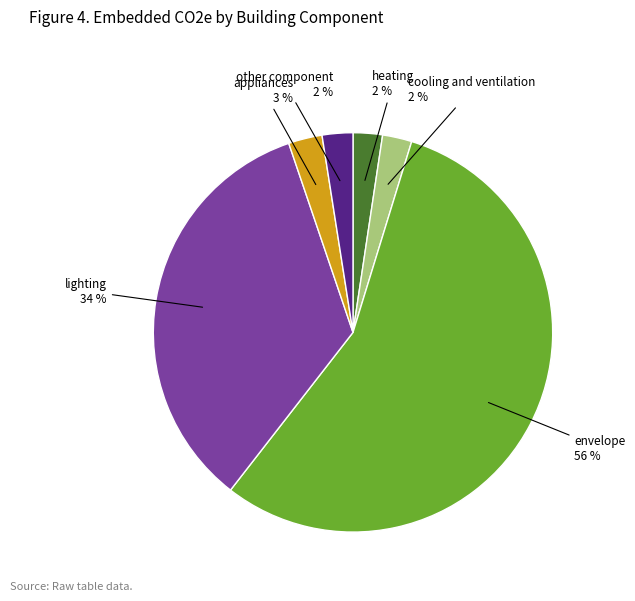

Is there a majority slice in this chart?

Yes